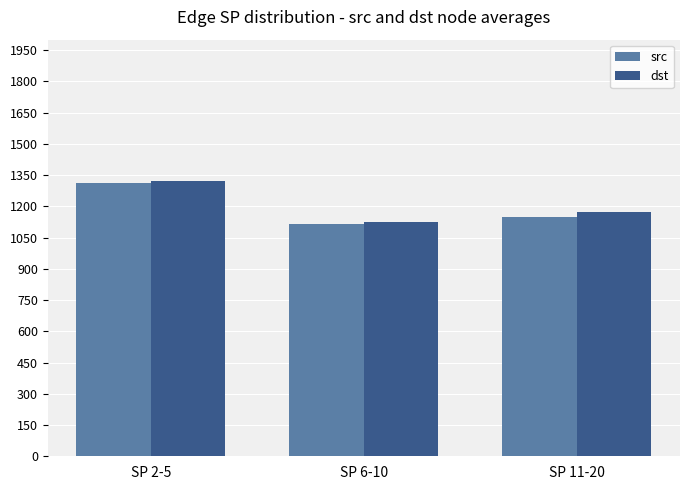

The value of dst at SP 2-5 is 1323.6. True or false?

True